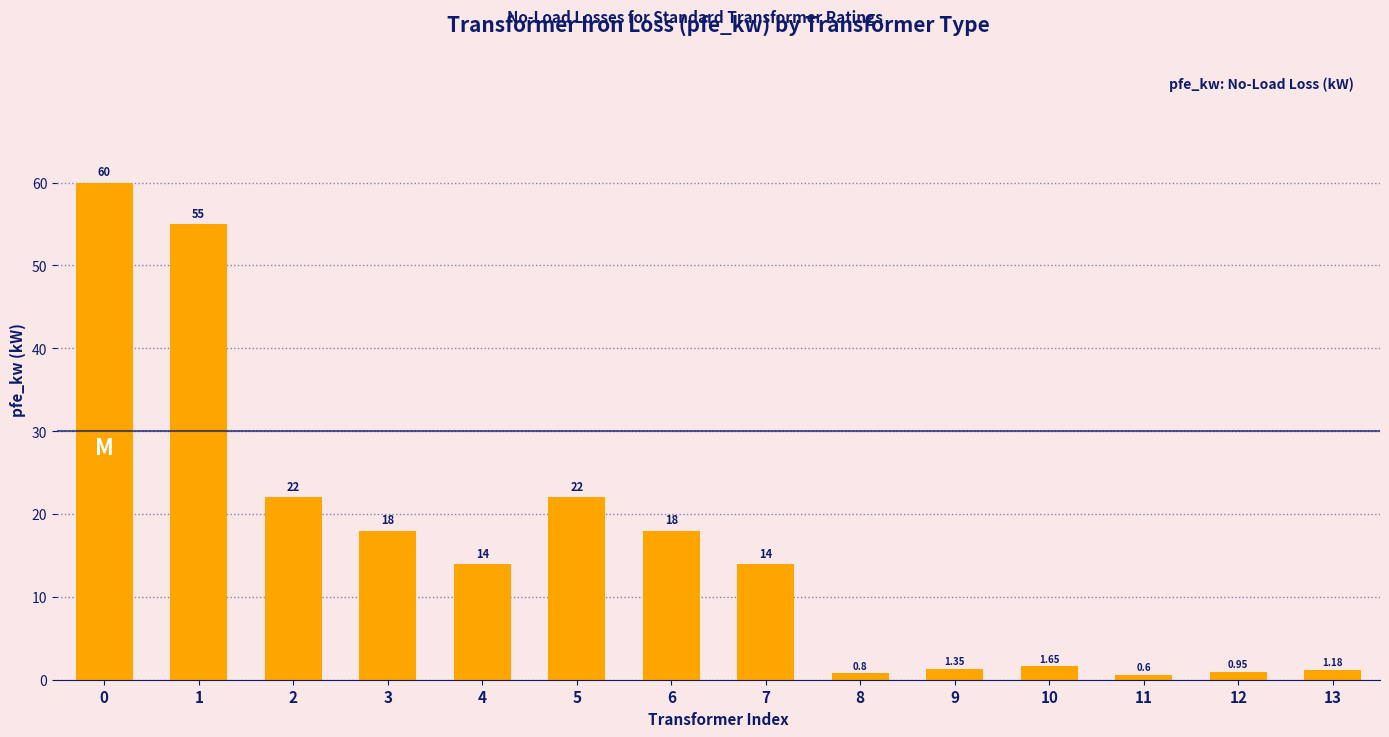

What is the value of the 1st bar from the left?

60.0